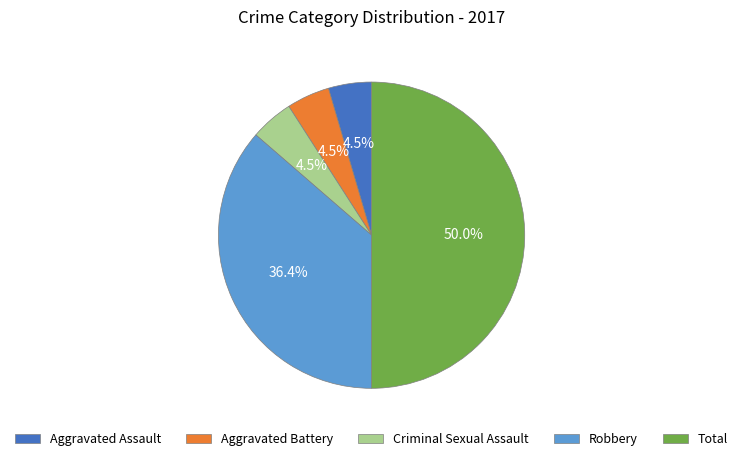

Does Aggravated Assault account for over 50% of the chart?

No